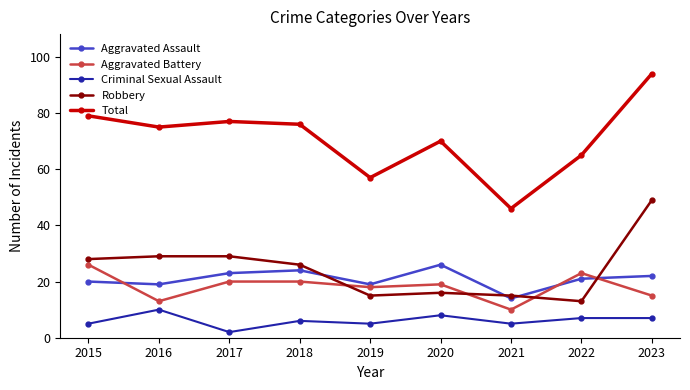

Reading right to left, what are all the values shown in this chart?

Aggravated Assault: 22	21	14	26	19	24	23	19	20
Aggravated Battery: 15	23	10	19	18	20	20	13	26
Criminal Sexual Assault: 7	7	5	8	5	6	2	10	5
Robbery: 49	13	15	16	15	26	29	29	28
Total: 94	65	46	70	57	76	77	75	79